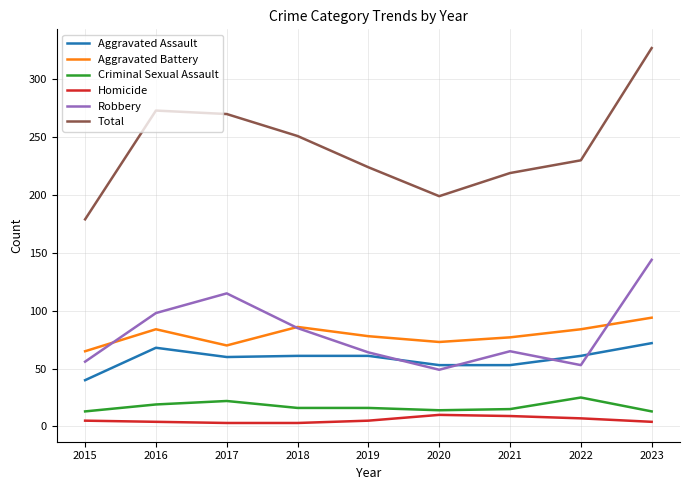

What is the minimum value shown in the chart?

3